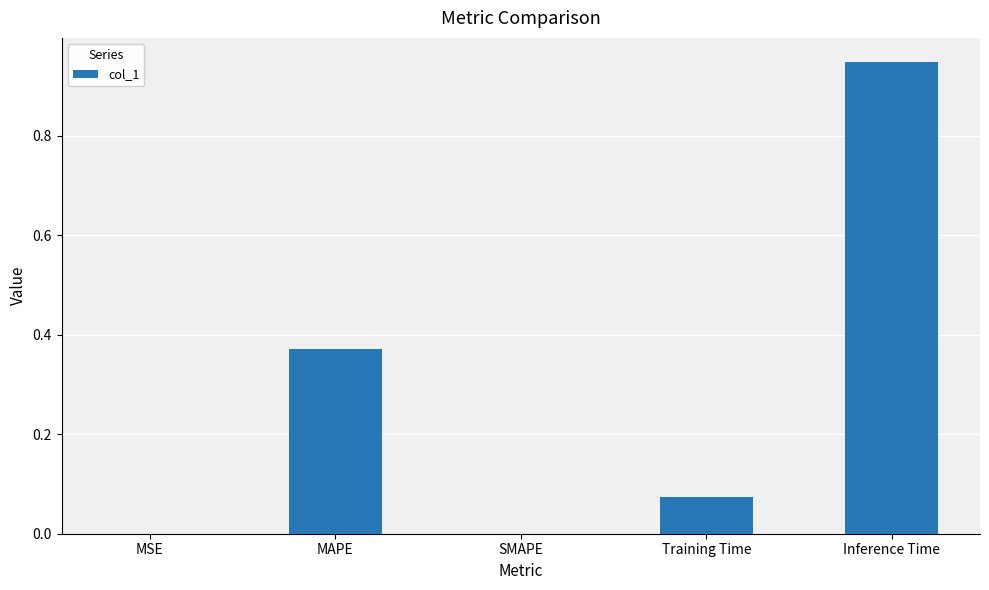

Which category has the highest value across all series?

Inference Time